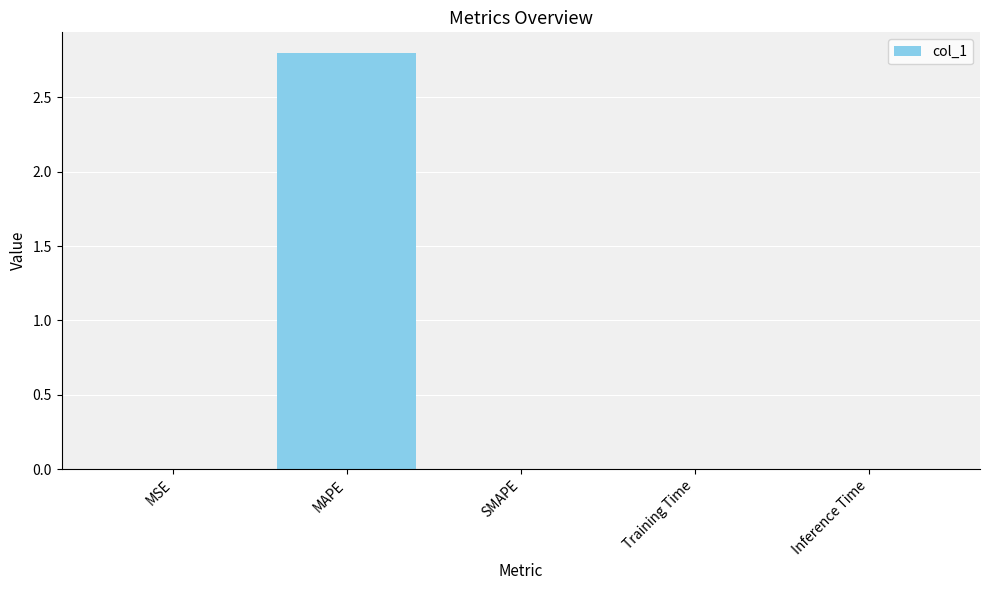

True or false: the data shows 3.7 at MAPE.

False